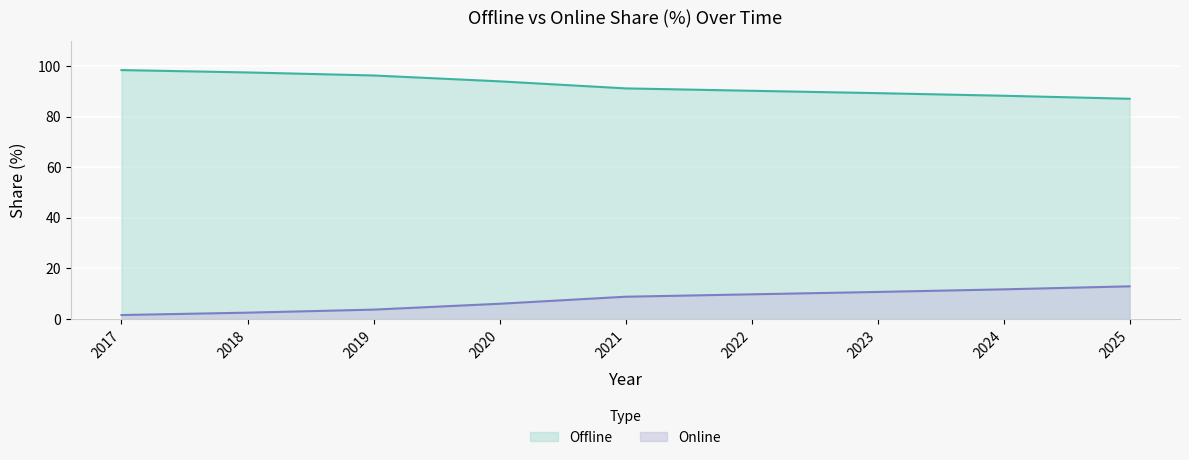

At which label does Online first exceed 8?

2021